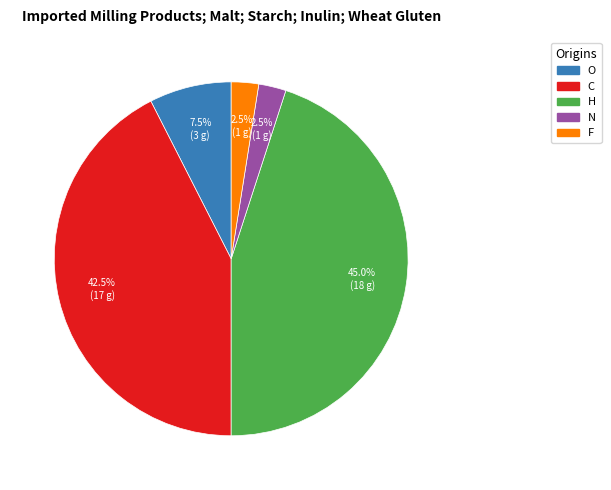

Does any single category account for the majority?

No